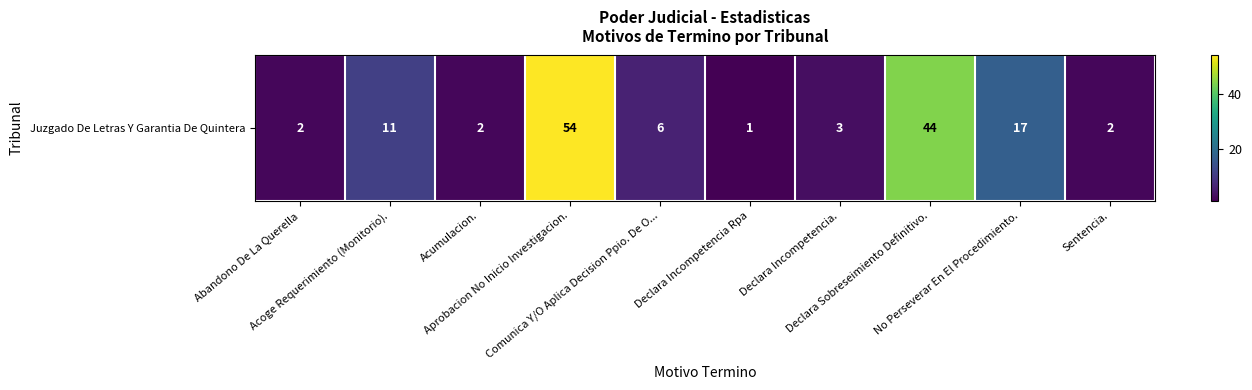

Rank the categories by value from highest to lowest.

Aprobacion No Inicio Investigacion., Declara Sobreseimiento Definitivo., No Perseverar En El Procedimiento., Acoge Requerimiento (Monitorio)., Comunica Y/O Aplica Decision Ppio. De O..., Declara Incompetencia., Abandono De La Querella, Acumulacion., Sentencia., Declara Incompetencia Rpa